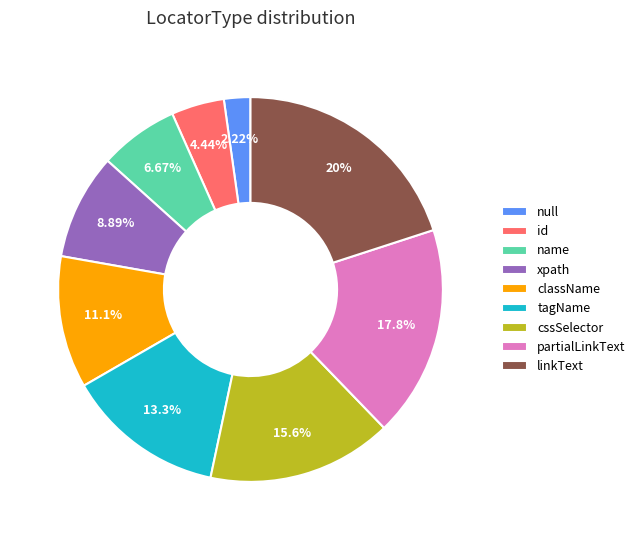

Rank the categories by value from highest to lowest.

linkText, partialLinkText, cssSelector, tagName, className, xpath, name, id, null